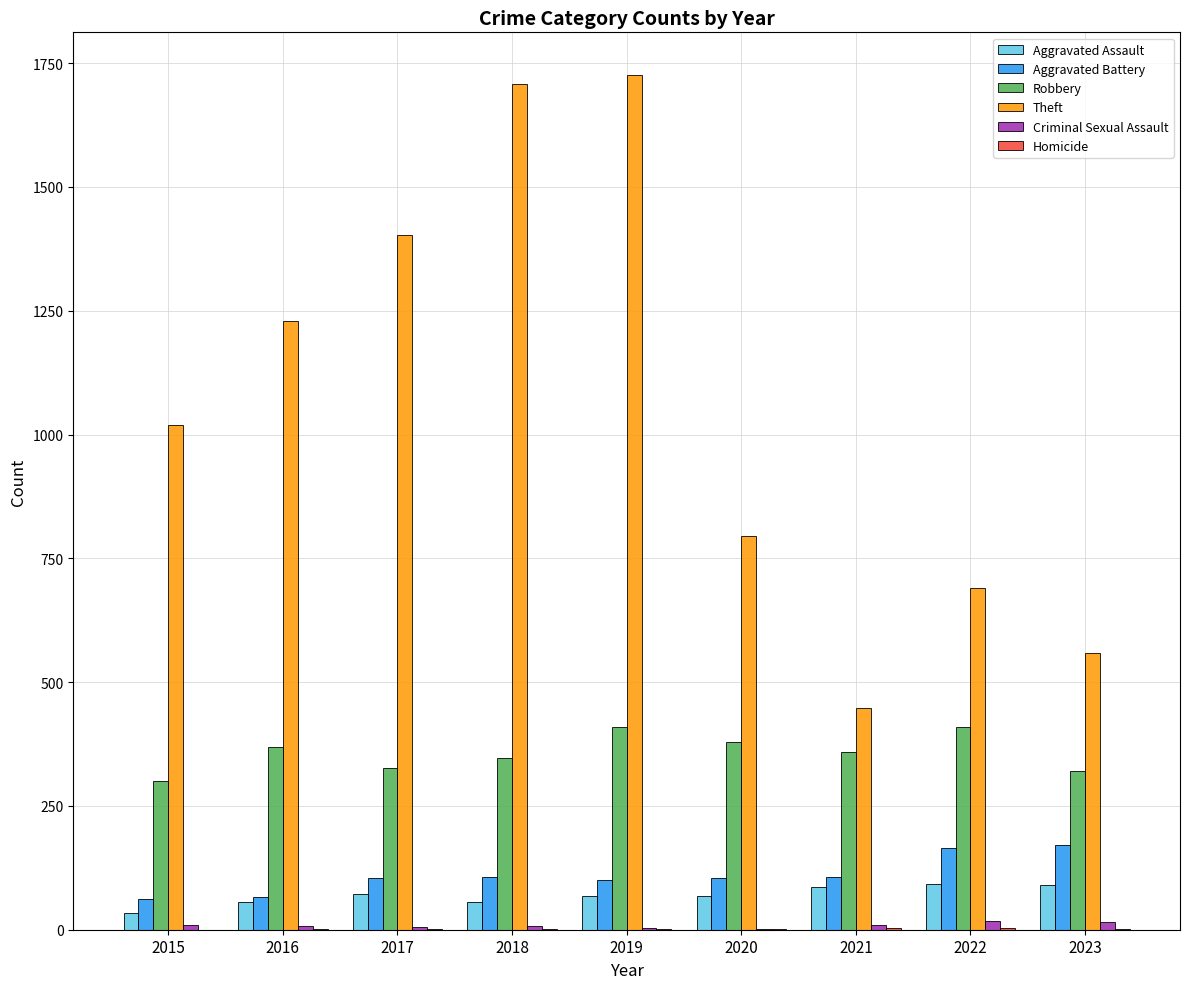

Which series has the widest spread of values?

Theft